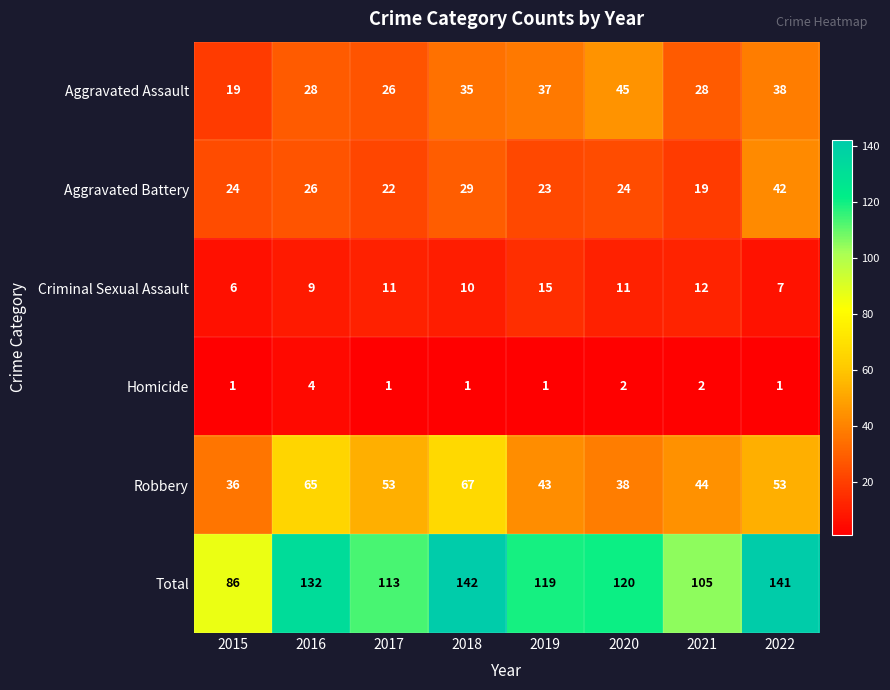

Read the Total value at 2019, to the nearest 10.

120